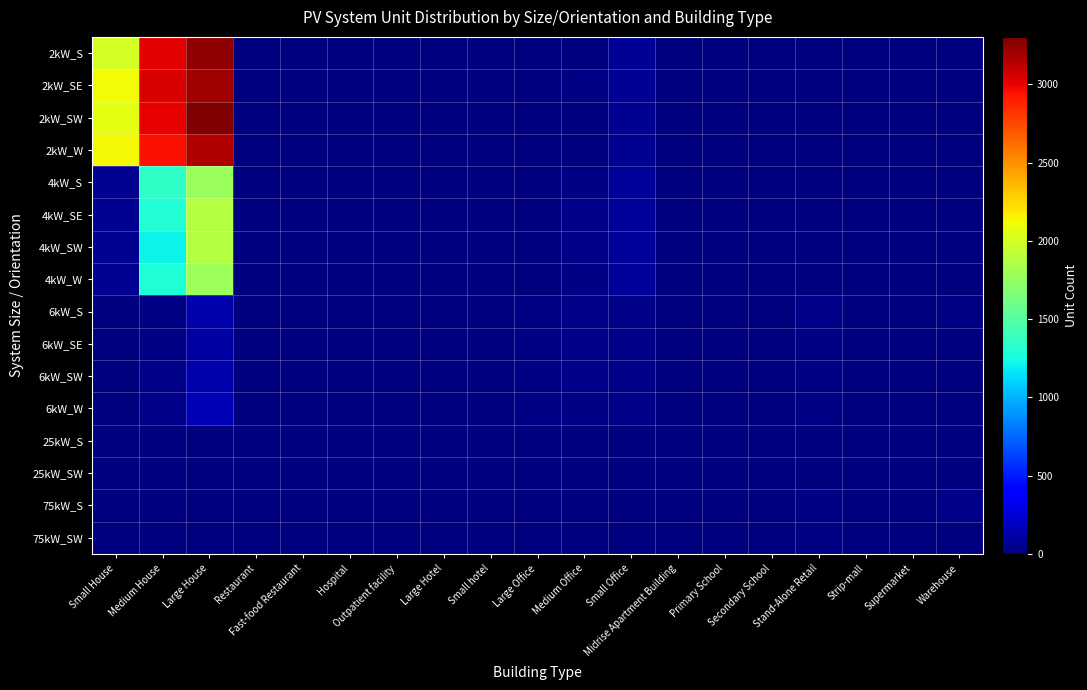

Reading left to right, what are all the values shown in this chart?

2kW_S: Small House=2008	Medium House=3013	Large House=3245	Restaurant=5	Fast-food Restaurant=10	Hospital=0	Outpatient facility=0	Large Hotel=0	Small hotel=0	Large Office=0	Medium Office=5	Small Office=77	Midrise Apartment Building=0	Primary School=0	Secondary School=0	Stand-Alone Retail=1	Strip-mall=0	Supermarket=0	Warehouse=0
2kW_SE: Small House=2122	Medium House=3033	Large House=3202	Restaurant=8	Fast-food Restaurant=7	Hospital=1	Outpatient facility=0	Large Hotel=1	Small hotel=0	Large Office=0	Medium Office=14	Small Office=72	Midrise Apartment Building=0	Primary School=0	Secondary School=0	Stand-Alone Retail=0	Strip-mall=0	Supermarket=0	Warehouse=1
2kW_SW: Small House=2071	Medium House=3000	Large House=3304	Restaurant=6	Fast-food Restaurant=3	Hospital=0	Outpatient facility=0	Large Hotel=1	Small hotel=0	Large Office=2	Medium Office=10	Small Office=64	Midrise Apartment Building=0	Primary School=0	Secondary School=0	Stand-Alone Retail=1	Strip-mall=1	Supermarket=0	Warehouse=0
2kW_W: Small House=2141	Medium House=2945	Large House=3162	Restaurant=4	Fast-food Restaurant=5	Hospital=0	Outpatient facility=1	Large Hotel=0	Small hotel=1	Large Office=0	Medium Office=6	Small Office=54	Midrise Apartment Building=0	Primary School=0	Secondary School=0	Stand-Alone Retail=1	Strip-mall=0	Supermarket=0	Warehouse=2
4kW_S: Small House=52	Medium House=1345	Large House=1774	Restaurant=6	Fast-food Restaurant=5	Hospital=1	Outpatient facility=3	Large Hotel=0	Small hotel=0	Large Office=4	Medium Office=17	Small Office=87	Midrise Apartment Building=0	Primary School=1	Secondary School=0	Stand-Alone Retail=3	Strip-mall=0	Supermarket=0	Warehouse=1
4kW_SE: Small House=53	Medium House=1302	Large House=1880	Restaurant=6	Fast-food Restaurant=3	Hospital=0	Outpatient facility=4	Large Hotel=0	Small hotel=2	Large Office=9	Medium Office=33	Small Office=80	Midrise Apartment Building=2	Primary School=0	Secondary School=1	Stand-Alone Retail=3	Strip-mall=2	Supermarket=0	Warehouse=5
4kW_SW: Small House=56	Medium House=1212	Large House=1875	Restaurant=7	Fast-food Restaurant=6	Hospital=0	Outpatient facility=1	Large Hotel=0	Small hotel=0	Large Office=6	Medium Office=27	Small Office=81	Midrise Apartment Building=1	Primary School=0	Secondary School=1	Stand-Alone Retail=1	Strip-mall=1	Supermarket=0	Warehouse=1
4kW_W: Small House=57	Medium House=1284	Large House=1784	Restaurant=6	Fast-food Restaurant=0	Hospital=1	Outpatient facility=3	Large Hotel=0	Small hotel=0	Large Office=8	Medium Office=22	Small Office=78	Midrise Apartment Building=1	Primary School=0	Secondary School=1	Stand-Alone Retail=4	Strip-mall=1	Supermarket=1	Warehouse=2
6kW_S: Small House=0	Medium House=25	Large House=140	Restaurant=0	Fast-food Restaurant=0	Hospital=0	Outpatient facility=6	Large Hotel=1	Small hotel=2	Large Office=19	Medium Office=32	Small Office=28	Midrise Apartment Building=4	Primary School=1	Secondary School=5	Stand-Alone Retail=26	Strip-mall=3	Supermarket=3	Warehouse=22
6kW_SE: Small House=0	Medium House=23	Large House=114	Restaurant=0	Fast-food Restaurant=0	Hospital=1	Outpatient facility=6	Large Hotel=0	Small hotel=1	Large Office=20	Medium Office=34	Small Office=31	Midrise Apartment Building=3	Primary School=2	Secondary School=3	Stand-Alone Retail=20	Strip-mall=2	Supermarket=1	Warehouse=10
6kW_SW: Small House=0	Medium House=29	Large House=139	Restaurant=1	Fast-food Restaurant=0	Hospital=3	Outpatient facility=6	Large Hotel=1	Small hotel=1	Large Office=23	Medium Office=30	Small Office=33	Midrise Apartment Building=5	Primary School=0	Secondary School=1	Stand-Alone Retail=21	Strip-mall=3	Supermarket=2	Warehouse=10
6kW_W: Small House=0	Medium House=27	Large House=163	Restaurant=5	Fast-food Restaurant=0	Hospital=2	Outpatient facility=5	Large Hotel=1	Small hotel=3	Large Office=19	Medium Office=23	Small Office=26	Midrise Apartment Building=4	Primary School=6	Secondary School=1	Stand-Alone Retail=21	Strip-mall=5	Supermarket=4	Warehouse=12
25kW_S: Small House=0	Medium House=0	Large House=0	Restaurant=0	Fast-food Restaurant=0	Hospital=0	Outpatient facility=2	Large Hotel=0	Small hotel=0	Large Office=9	Medium Office=10	Small Office=0	Midrise Apartment Building=0	Primary School=5	Secondary School=4	Stand-Alone Retail=7	Strip-mall=4	Supermarket=1	Warehouse=10
25kW_SW: Small House=0	Medium House=0	Large House=0	Restaurant=0	Fast-food Restaurant=0	Hospital=0	Outpatient facility=1	Large Hotel=0	Small hotel=0	Large Office=6	Medium Office=3	Small Office=0	Midrise Apartment Building=3	Primary School=2	Secondary School=2	Stand-Alone Retail=9	Strip-mall=1	Supermarket=3	Warehouse=8
75kW_S: Small House=0	Medium House=0	Large House=0	Restaurant=0	Fast-food Restaurant=0	Hospital=1	Outpatient facility=1	Large Hotel=1	Small hotel=0	Large Office=9	Medium Office=1	Small Office=0	Midrise Apartment Building=3	Primary School=1	Secondary School=5	Stand-Alone Retail=14	Strip-mall=5	Supermarket=7	Warehouse=27
75kW_SW: Small House=0	Medium House=0	Large House=0	Restaurant=0	Fast-food Restaurant=0	Hospital=1	Outpatient facility=0	Large Hotel=0	Small hotel=0	Large Office=12	Medium Office=2	Small Office=0	Midrise Apartment Building=2	Primary School=0	Secondary School=6	Stand-Alone Retail=17	Strip-mall=5	Supermarket=11	Warehouse=12